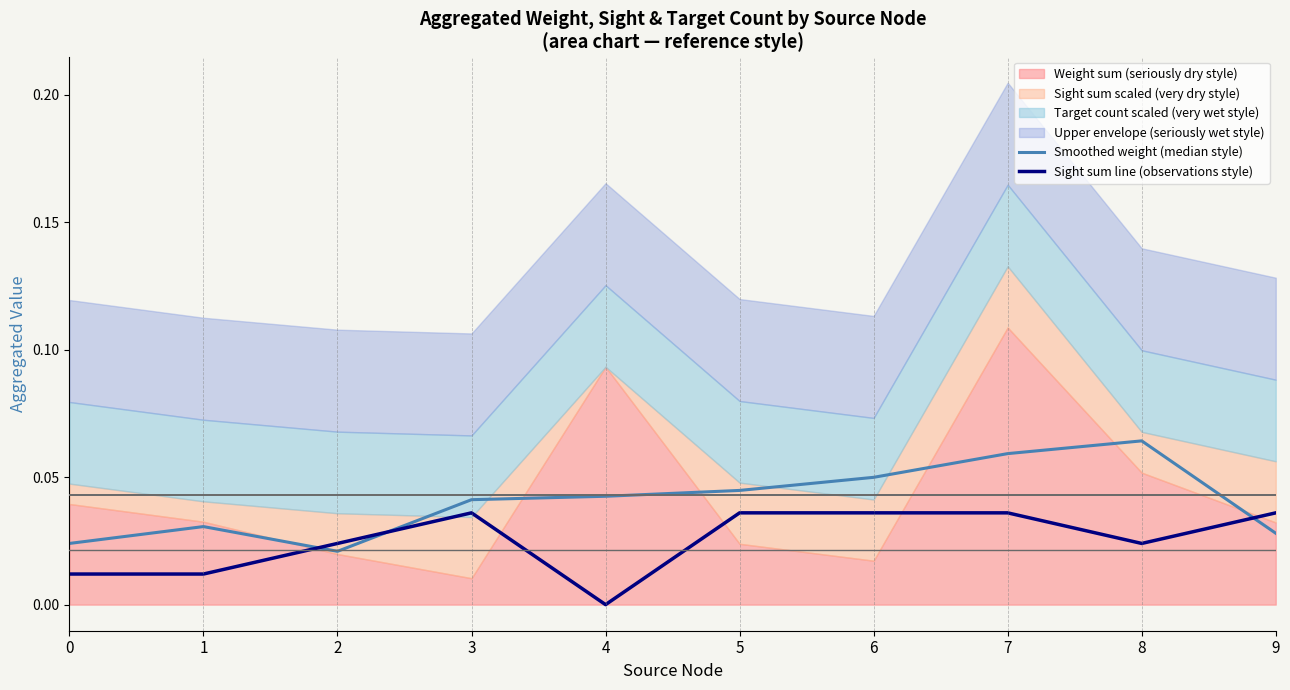

How many lines are shown in the chart?

2